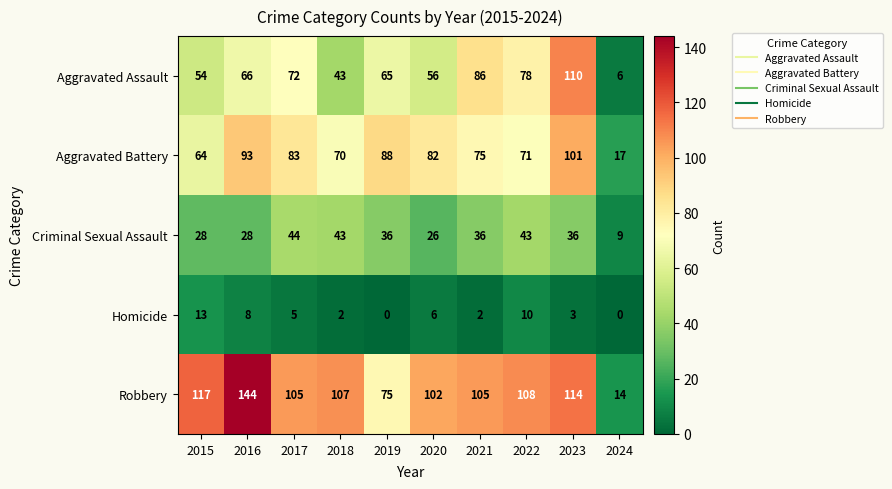

What is the maximum value for Aggravated Battery?

101